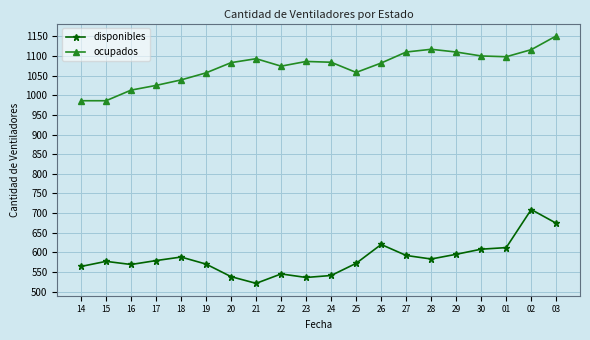

Count the number of data series in this chart.

2